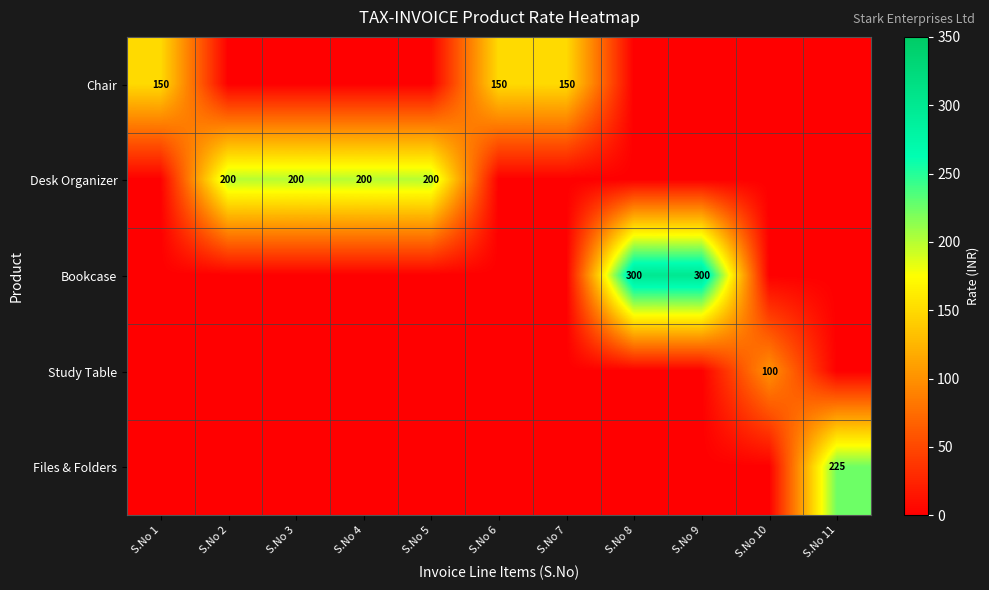

Is the value of Desk Organizer at S.No 3 greater than the value of Study Table at S.No 10?

Yes